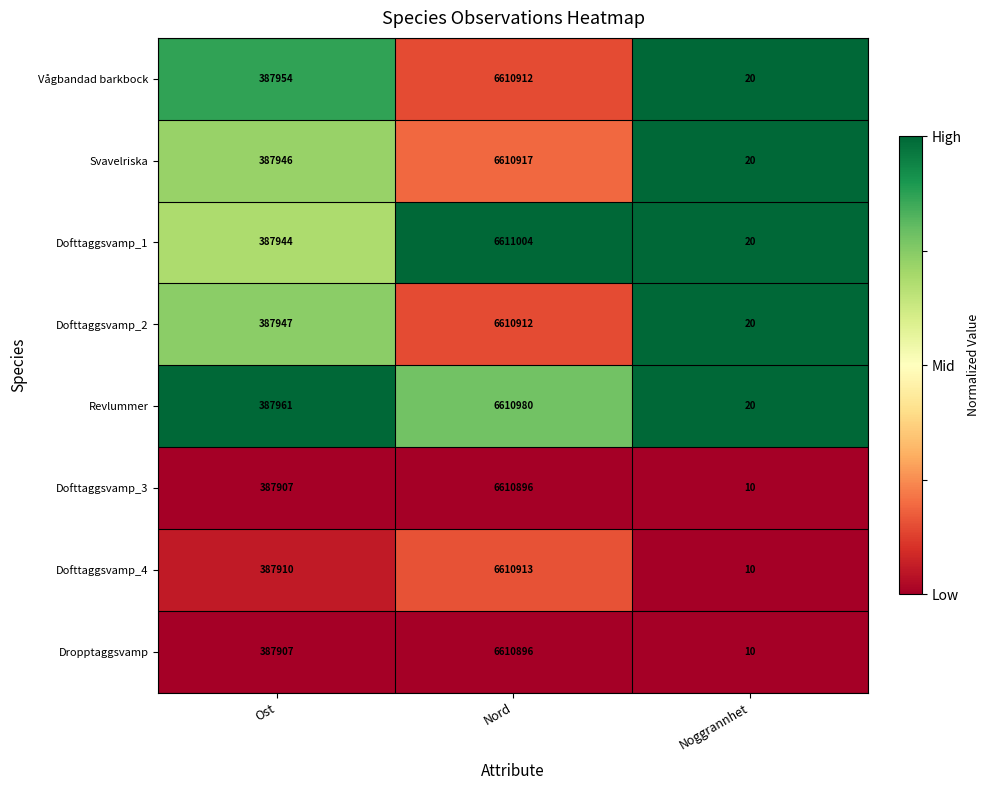

What is the sum of all Svavelriska values?

6998883